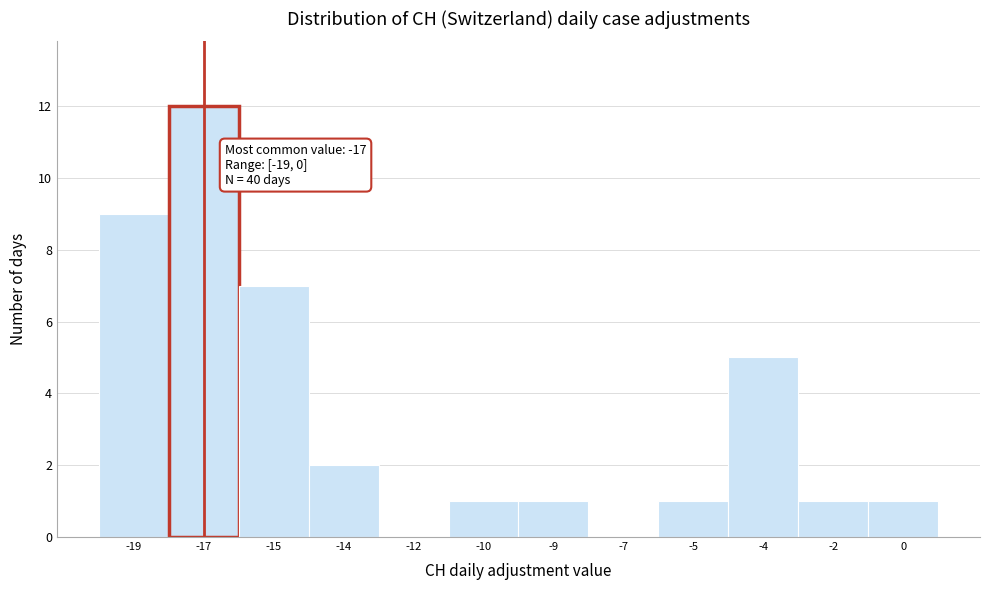

Reading left to right, list all the values displayed in this chart.

-19=9	-17=12	-15=7	-14=2	-12=0	-10=1	-9=1	-7=0	-5=1	-4=5	-2=1	0=1